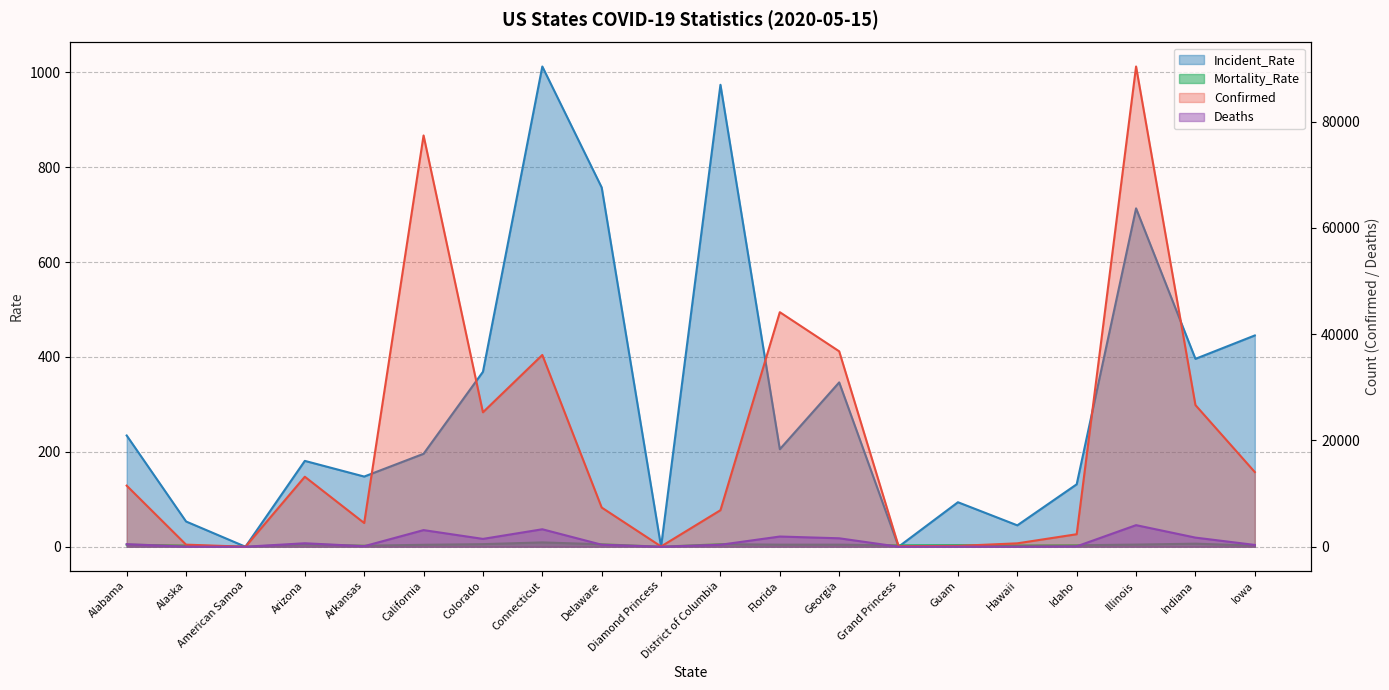

What is the sum of the Confirmed values at Alaska and American Samoa?

389.0